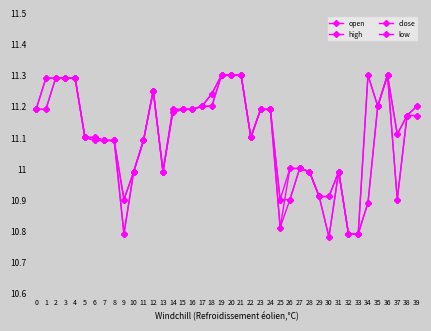

How many data points does each series have?

40